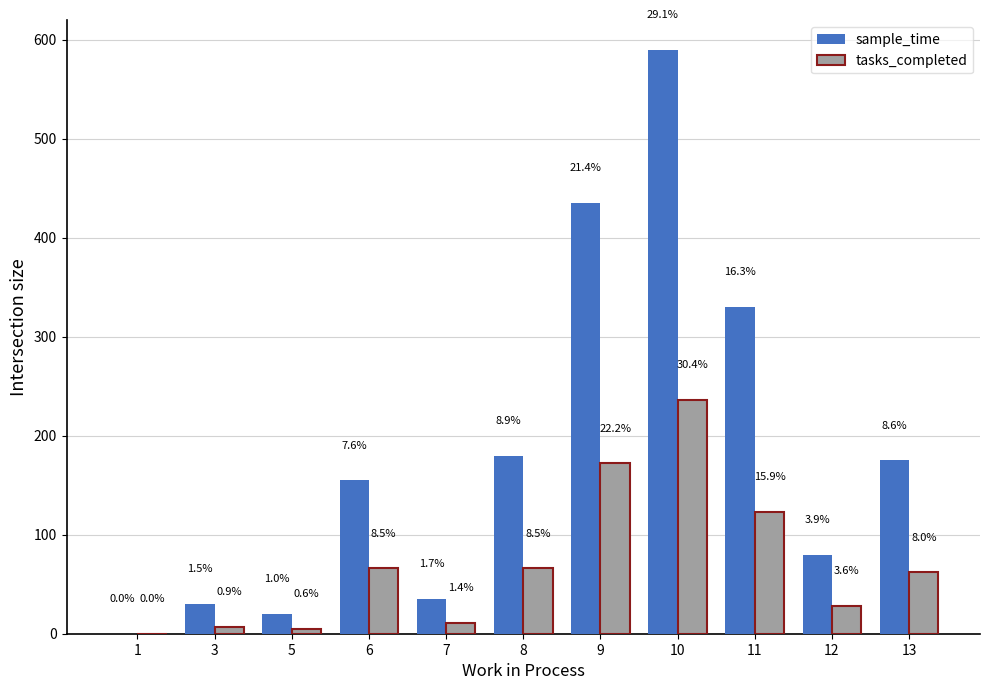

How many groups of bars are there?

11